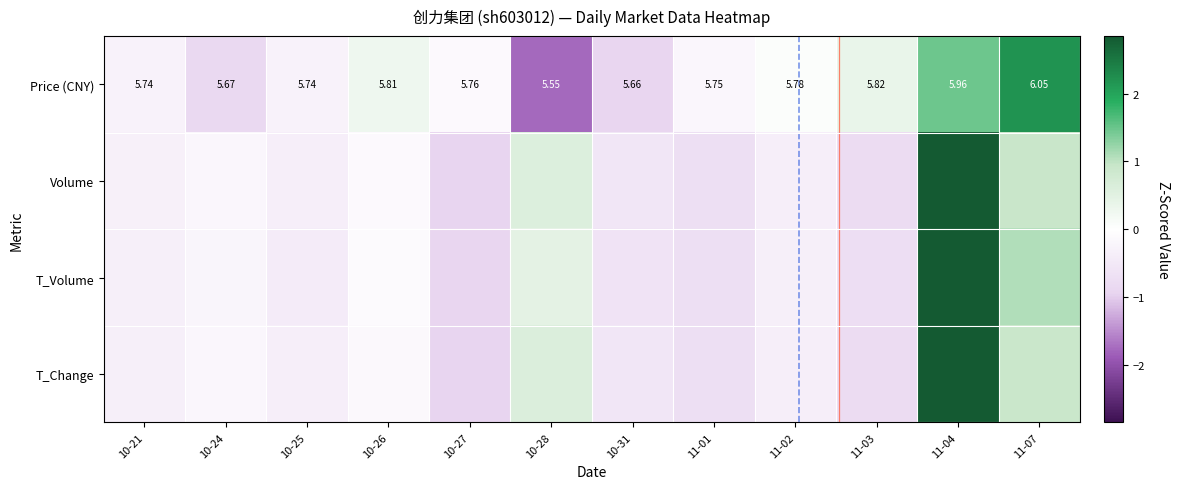

What is the approximate value of T_Change at 11-02?

-0.4